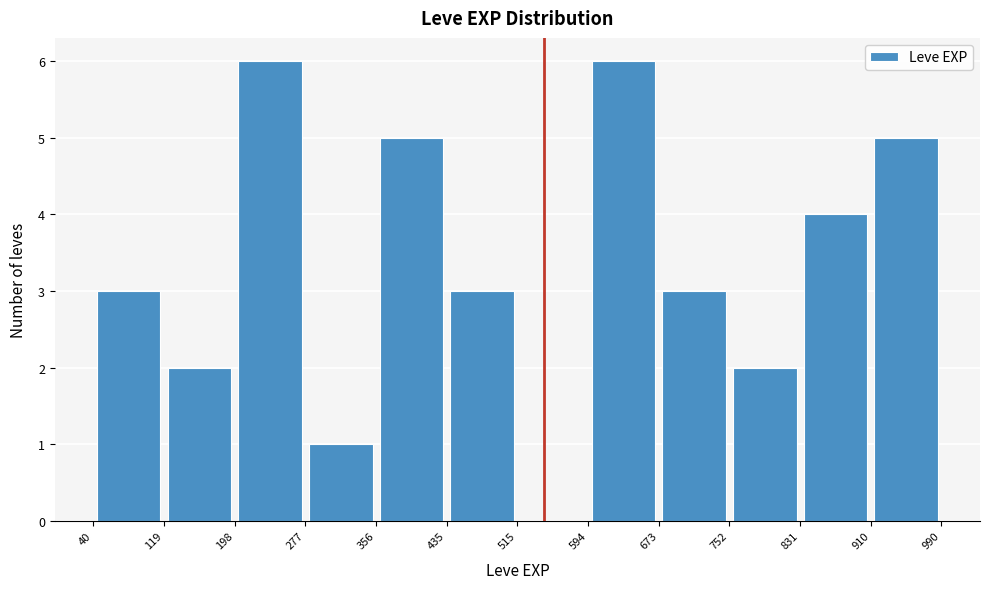

Reading left to right, transcribe this chart: for each bar, give the range it covers on the x-axis and its height. The values are not printed on the chart, so give them approximately, as read against the axis.

40 to 119: 3
119 to 198: 2
198 to 277: 6
277 to 356: 1
356 to 435: 5
435 to 515: 3
515 to 594: 0
594 to 673: 6
673 to 752: 3
752 to 831: 2
831 to 910: 4
910 to 990: 5